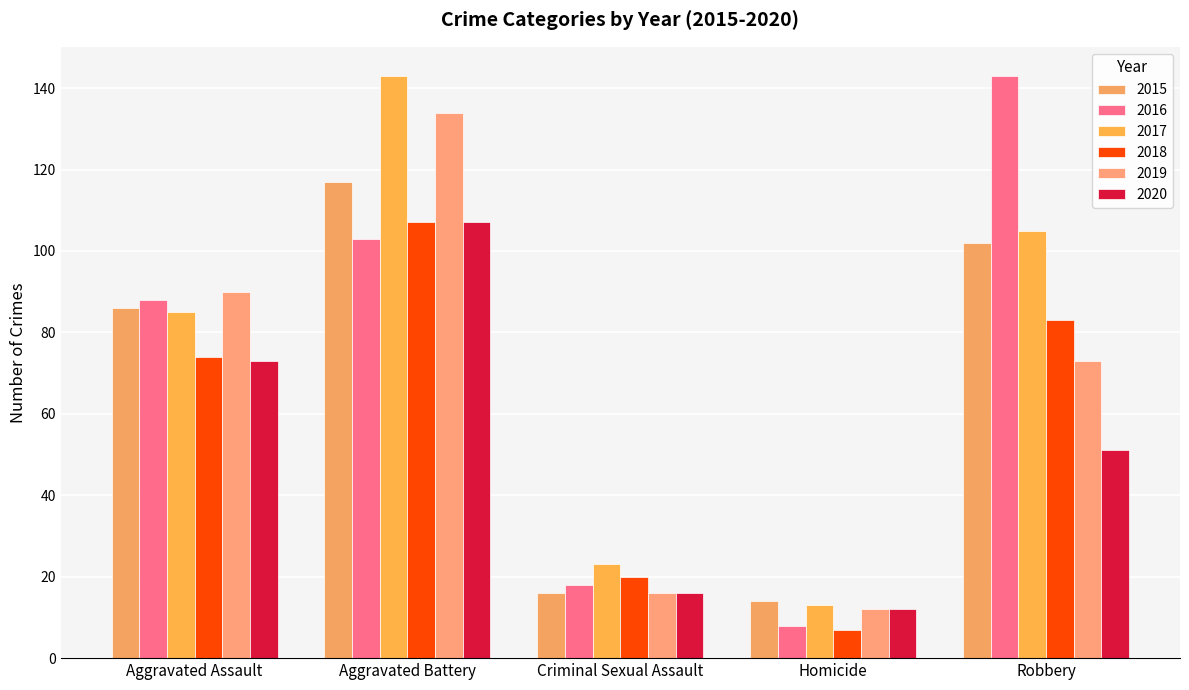

What is the difference between the maximum and minimum values in the 2018 series?

100